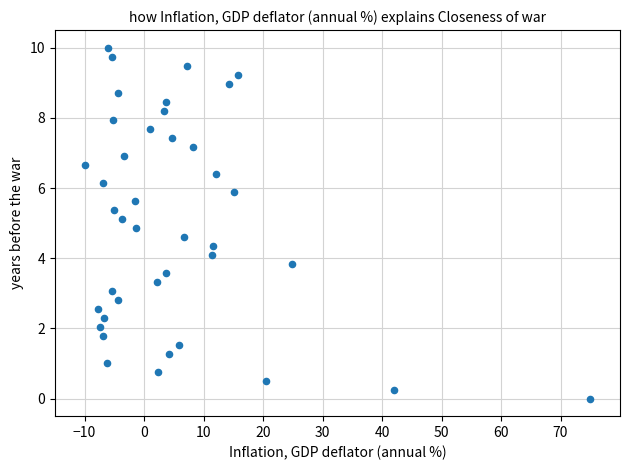

What is the range of X values (max minus min)?

85.0